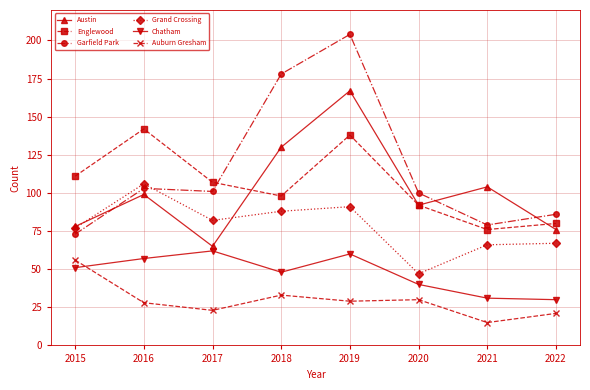

Reading left to right, list all the values displayed in this chart.

Austin: 78	99	65	130	167	92	104	76
Englewood: 111	142	107	98	138	92	76	80
Garfield Park: 73	103	101	178	204	100	79	86
Grand Crossing: 77	106	82	88	91	47	66	67
Chatham: 51	57	62	48	60	40	31	30
Auburn Gresham: 56	28	23	33	29	30	15	21